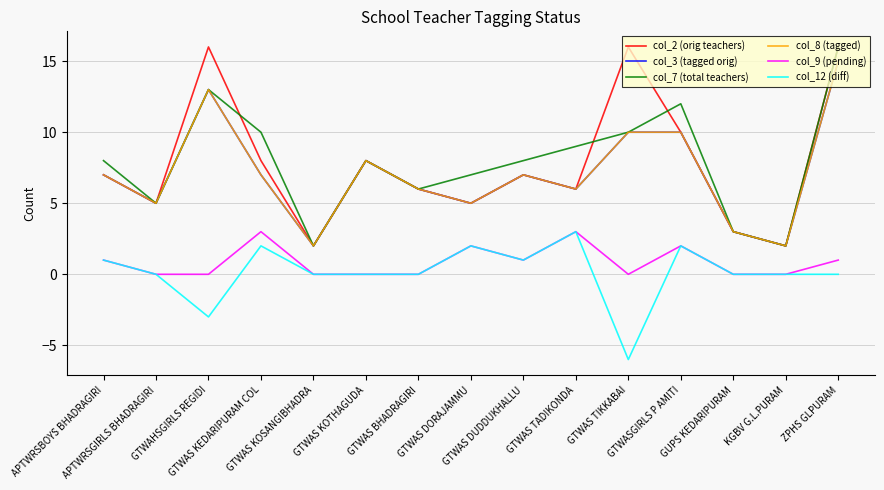

At GTWAS TIKKABAI, list the series in order from smallest to largest.

col_12 (diff), col_9 (pending), col_3 (tagged orig), col_7 (total teachers), col_8 (tagged), col_2 (orig teachers)